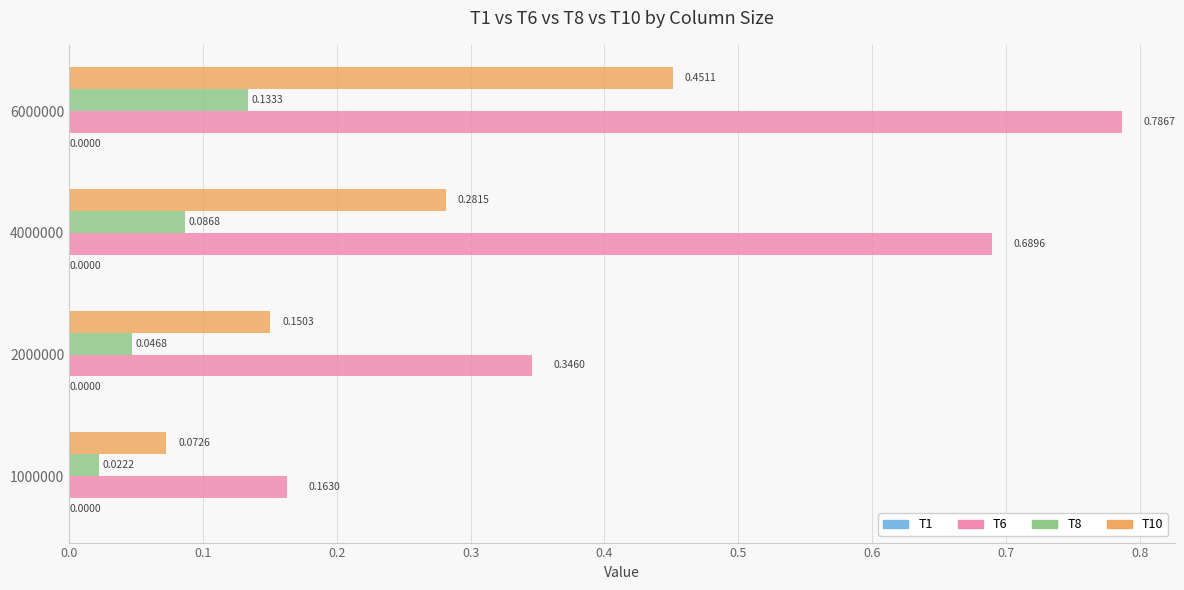

Which series changed the most between 1000000 and 2000000?

T6